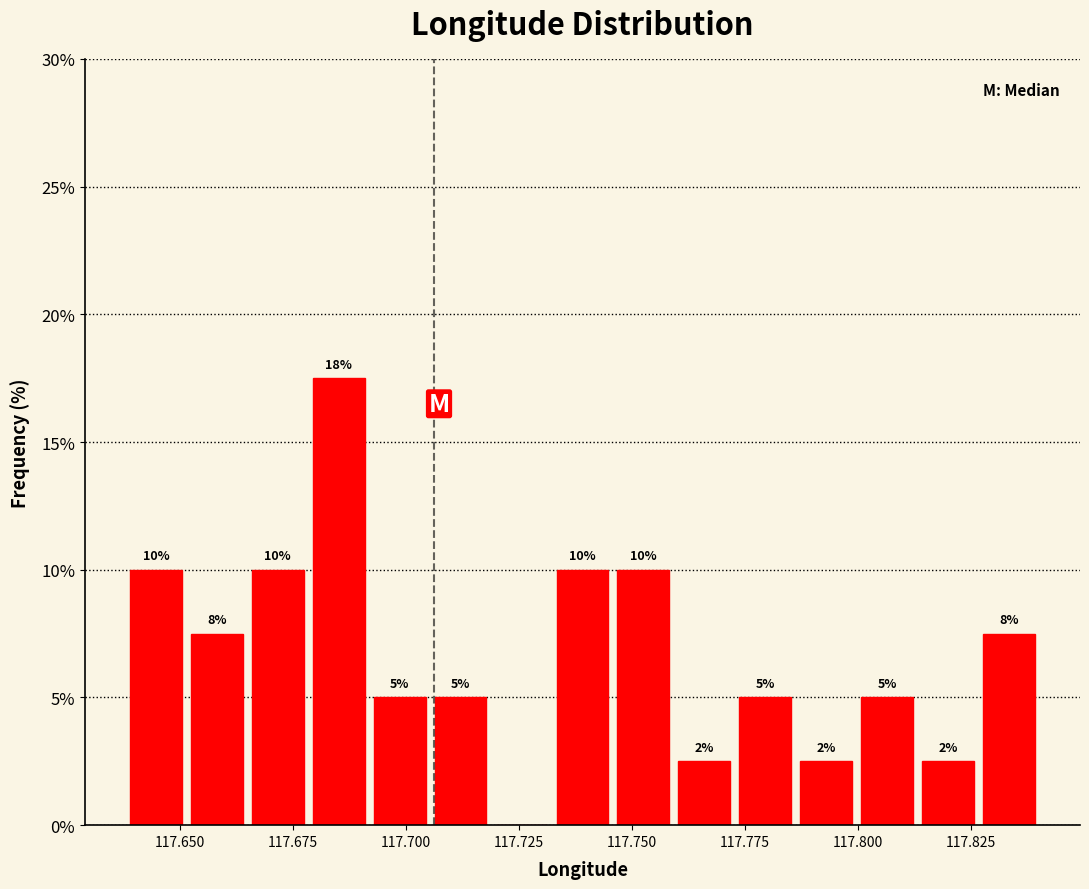

Read against the x-axis, roughly where is the centre of the tallest bar?

117.685